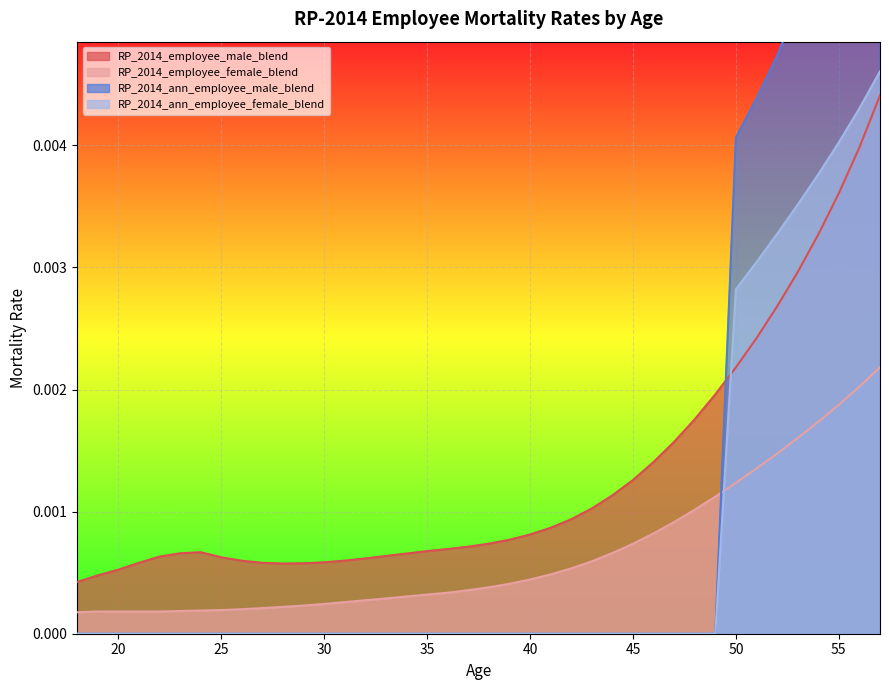

Which series ends up on top after the final intersection of RP_2014_employee_male_blend and RP_2014_ann_employee_female_blend?

RP_2014_ann_employee_female_blend